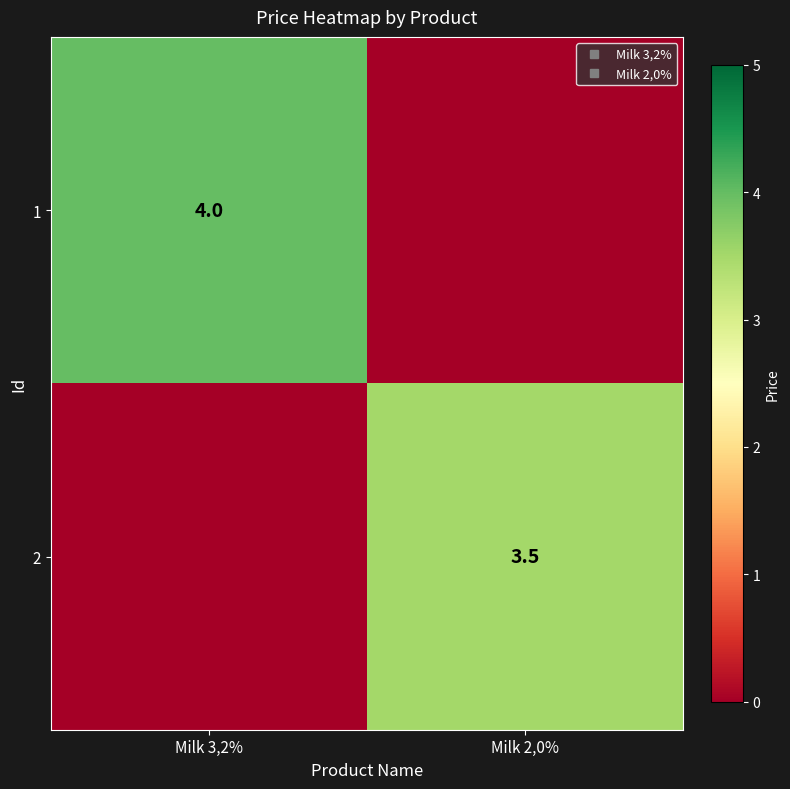

True or false: 1 has a value of 1.6 at Milk 3,2%.

False